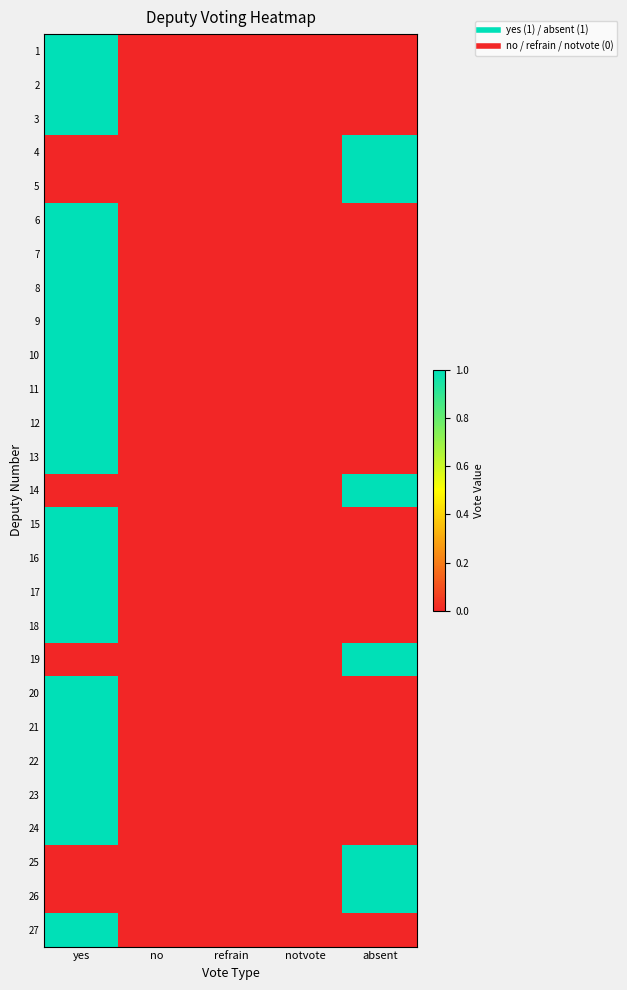

Reading left to right, transcribe all the data shown in this chart.

1: yes=1	no=0	refrain=0	notvote=0	absent=0
2: yes=1	no=0	refrain=0	notvote=0	absent=0
3: yes=1	no=0	refrain=0	notvote=0	absent=0
4: yes=0	no=0	refrain=0	notvote=0	absent=1
5: yes=0	no=0	refrain=0	notvote=0	absent=1
6: yes=1	no=0	refrain=0	notvote=0	absent=0
7: yes=1	no=0	refrain=0	notvote=0	absent=0
8: yes=1	no=0	refrain=0	notvote=0	absent=0
9: yes=1	no=0	refrain=0	notvote=0	absent=0
10: yes=1	no=0	refrain=0	notvote=0	absent=0
11: yes=1	no=0	refrain=0	notvote=0	absent=0
12: yes=1	no=0	refrain=0	notvote=0	absent=0
13: yes=1	no=0	refrain=0	notvote=0	absent=0
14: yes=0	no=0	refrain=0	notvote=0	absent=1
15: yes=1	no=0	refrain=0	notvote=0	absent=0
16: yes=1	no=0	refrain=0	notvote=0	absent=0
17: yes=1	no=0	refrain=0	notvote=0	absent=0
18: yes=1	no=0	refrain=0	notvote=0	absent=0
19: yes=0	no=0	refrain=0	notvote=0	absent=1
20: yes=1	no=0	refrain=0	notvote=0	absent=0
21: yes=1	no=0	refrain=0	notvote=0	absent=0
22: yes=1	no=0	refrain=0	notvote=0	absent=0
23: yes=1	no=0	refrain=0	notvote=0	absent=0
24: yes=1	no=0	refrain=0	notvote=0	absent=0
25: yes=0	no=0	refrain=0	notvote=0	absent=1
26: yes=0	no=0	refrain=0	notvote=0	absent=1
27: yes=1	no=0	refrain=0	notvote=0	absent=0